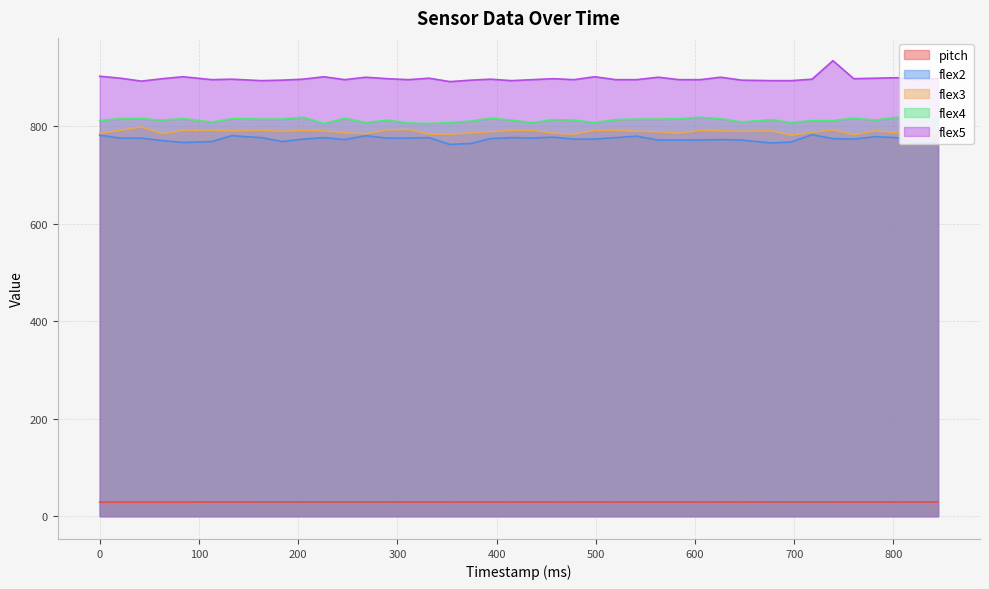

Reading left to right, list all the values displayed in this chart.

pitch: 0=28.9	21=28.9	42=28.9	63=28.9	84=28.9	113=29.1	133=29.1	163=29.4	184=29.4	205=29.4	226=29.3	247=29.3	268=29.3	290=29.3	311=29.3	332=29.3	353=29.3	374=29.2	394=29.2	415=29.2	436=29.2	457=29.1	478=29.1	499=29.2	520=29.1	541=29.1	563=29.1	584=29.1	605=29.1	626=29.1	647=29.1	677=29.4	697=29.3	718=29.3	739=29.3	760=29.3	782=29.3	803=29.3	823=29.2	845=29.2
flex2: 0=782.0	21=776.0	42=776.0	63=771.0	84=767.0	113=769.0	133=781.0	163=777.0	184=769.0	205=774.0	226=777.0	247=773.0	268=781.0	290=776.0	311=776.0	332=777.0	353=763.0	374=765.0	394=775.0	415=777.0	436=776.0	457=778.0	478=774.0	499=774.0	520=777.0	541=780.0	563=772.0	584=772.0	605=772.0	626=773.0	647=772.0	677=766.0	697=768.0	718=783.0	739=775.0	760=774.0	782=779.0	803=777.0	823=766.0	845=767.0
flex3: 0=786.0	21=792.0	42=799.0	63=785.0	84=792.0	113=792.0	133=791.0	163=792.0	184=790.0	205=792.0	226=791.0	247=787.0	268=785.0	290=793.0	311=794.0	332=784.0	353=784.0	374=787.0	394=789.0	415=792.0	436=792.0	457=786.0	478=784.0	499=792.0	520=792.0	541=790.0	563=789.0	584=786.0	605=792.0	626=791.0	647=790.0	677=791.0	697=782.0	718=788.0	739=793.0	760=783.0	782=791.0	803=787.0	823=789.0	845=784.0
flex4: 0=812.0	21=816.0	42=816.0	63=813.0	84=816.0	113=809.0	133=816.0	163=815.0	184=815.0	205=819.0	226=806.0	247=817.0	268=808.0	290=813.0	311=807.0	332=806.0	353=808.0	374=811.0	394=817.0	415=813.0	436=808.0	457=814.0	478=813.0	499=808.0	520=814.0	541=815.0	563=815.0	584=816.0	605=819.0	626=816.0	647=809.0	677=814.0	697=808.0	718=812.0	739=812.0	760=817.0	782=813.0	803=819.0	823=816.0	845=816.0
flex5: 0=903.0	21=899.0	42=893.0	63=898.0	84=902.0	113=896.0	133=897.0	163=894.0	184=895.0	205=897.0	226=902.0	247=896.0	268=901.0	290=898.0	311=896.0	332=899.0	353=892.0	374=895.0	394=897.0	415=894.0	436=896.0	457=898.0	478=896.0	499=902.0	520=896.0	541=896.0	563=901.0	584=896.0	605=896.0	626=901.0	647=895.0	677=894.0	697=894.0	718=897.0	739=935.0	760=898.0	782=899.0	803=900.0	823=896.0	845=898.0